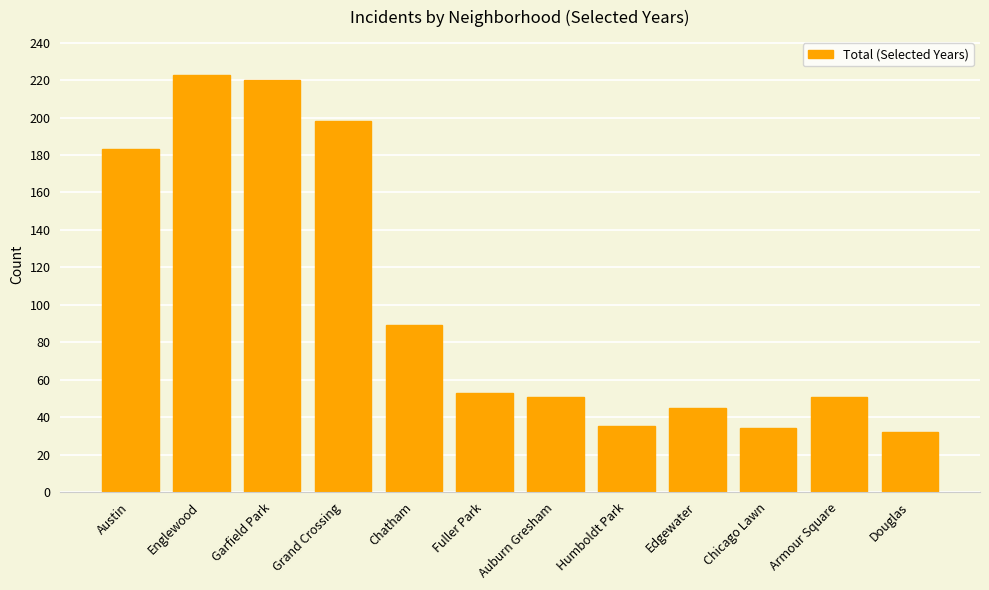

The value at Englewood is 300. True or false?

False